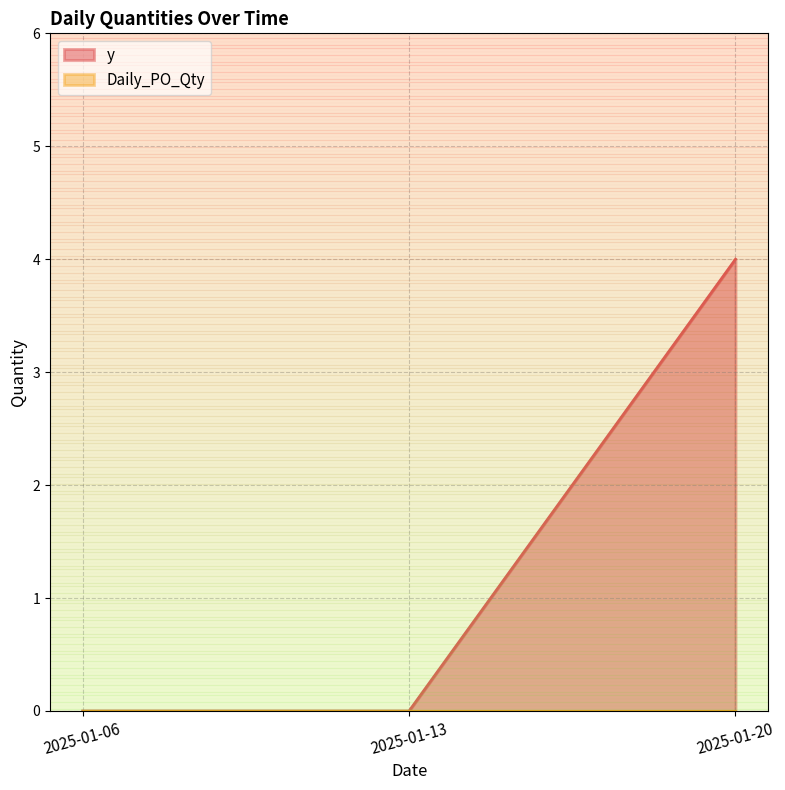

Which has a higher value, 2025-01-13 or 2025-01-20?

2025-01-20